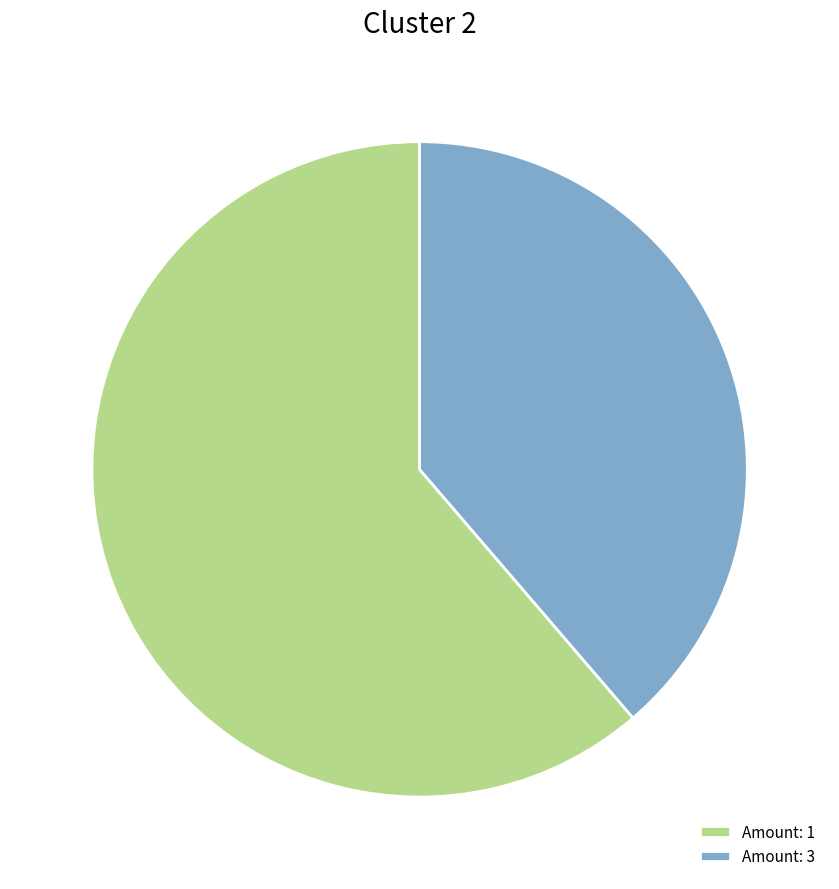

Combined, do Amount: 3 and Amount: 1 account for over 50%?

Yes